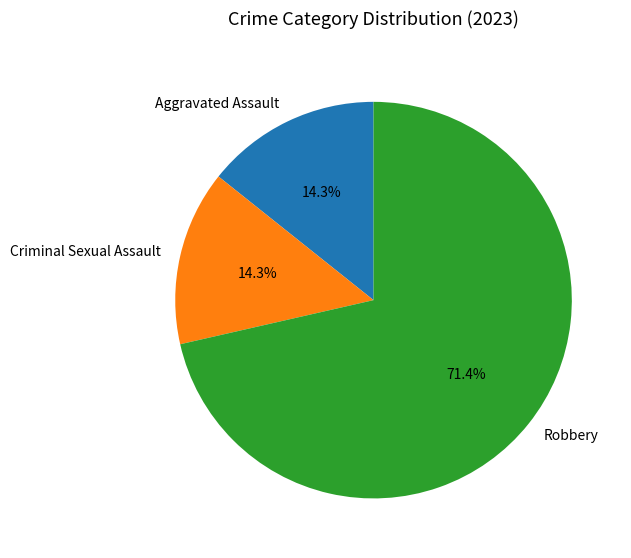

Approximately how many times larger is the value at Aggravated Assault compared to Criminal Sexual Assault?

1.0